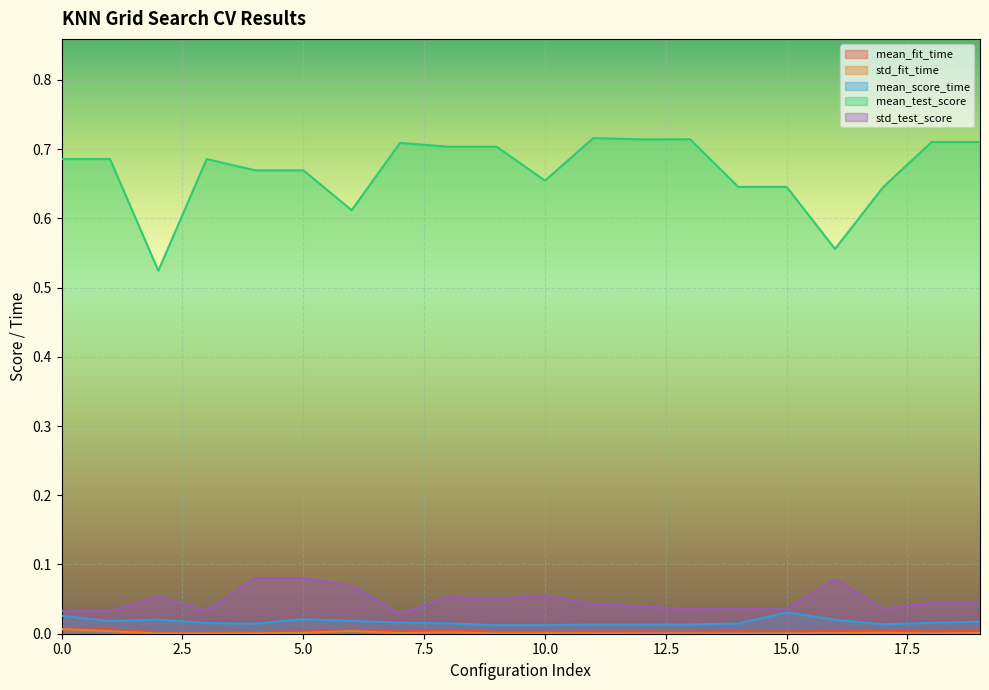

Is it true that std_fit_time equals 0.0 at 19?

False